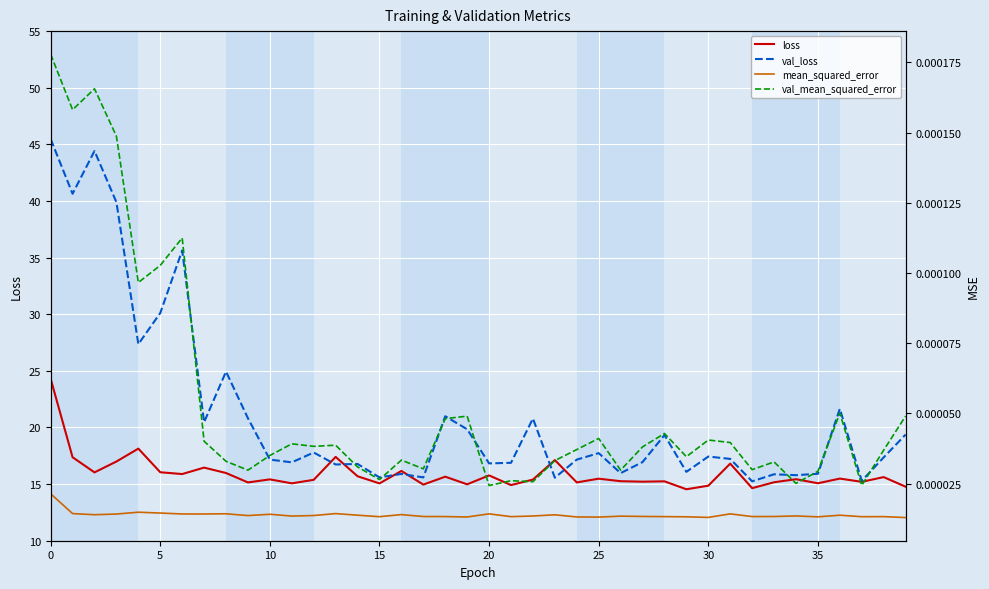

Is it true that loss equals 27.0 at 20?

False